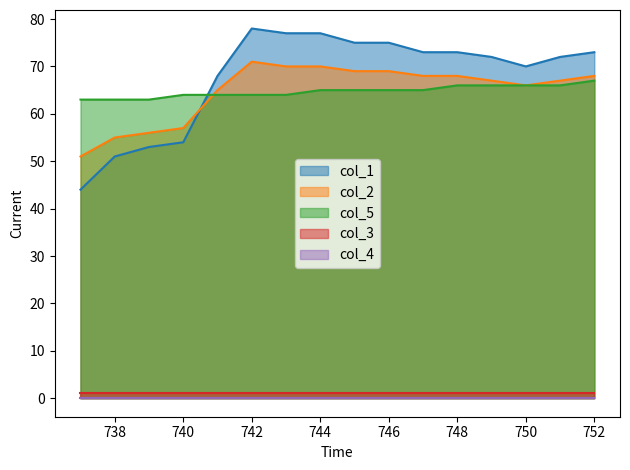

What is the minimum value shown in the chart?

0